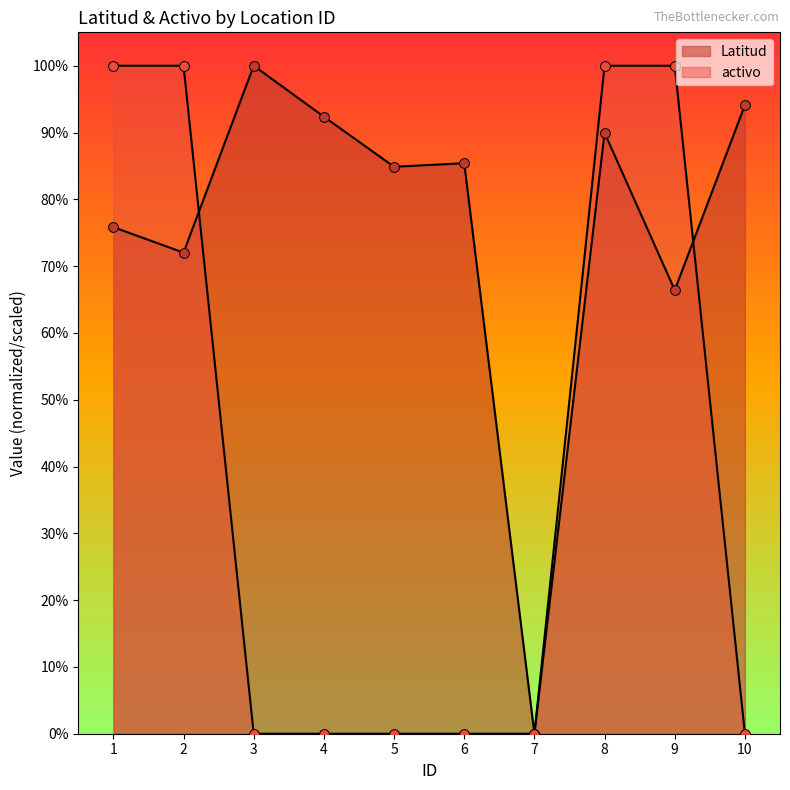

Which series has the widest spread of Y values?

Latitud